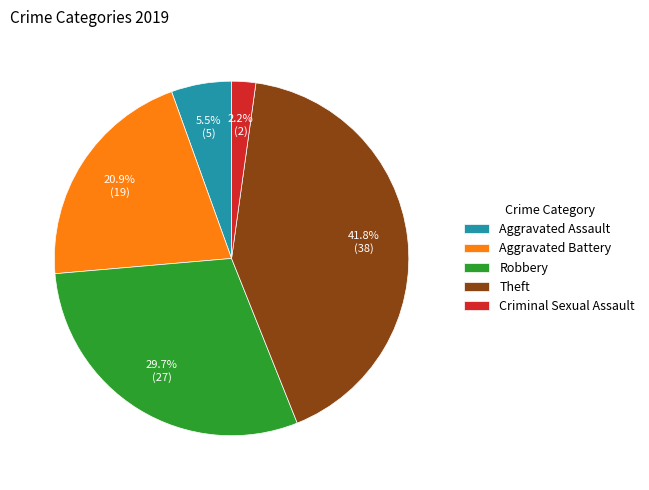

What percentage is NOT represented by Robbery?

70.3%